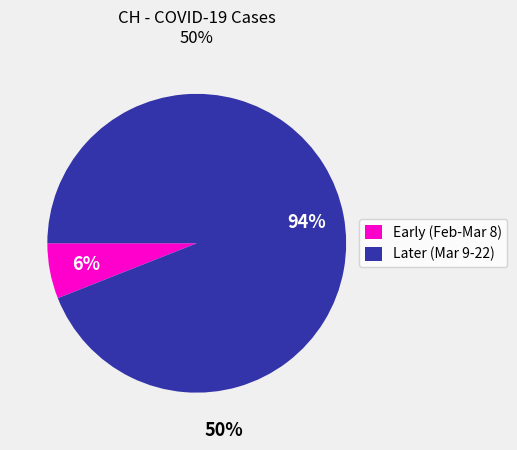

To the nearest percent, what portion does Later (Mar 9-22) represent?

94%